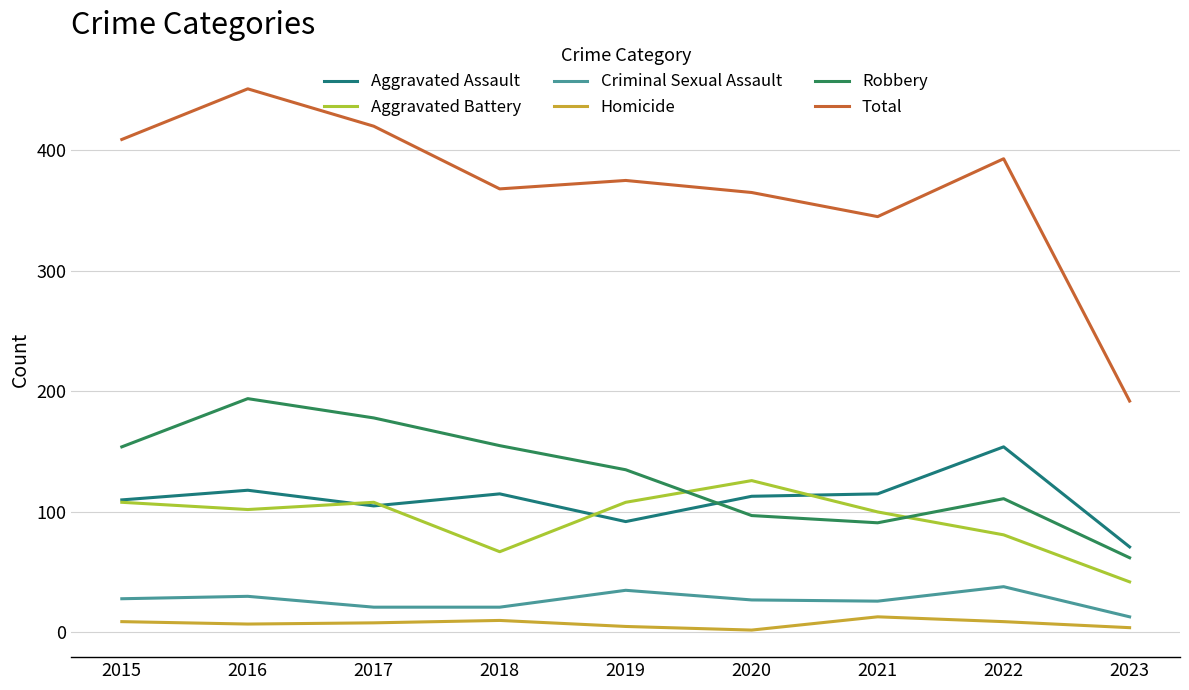

What is the maximum value shown in the chart?

451